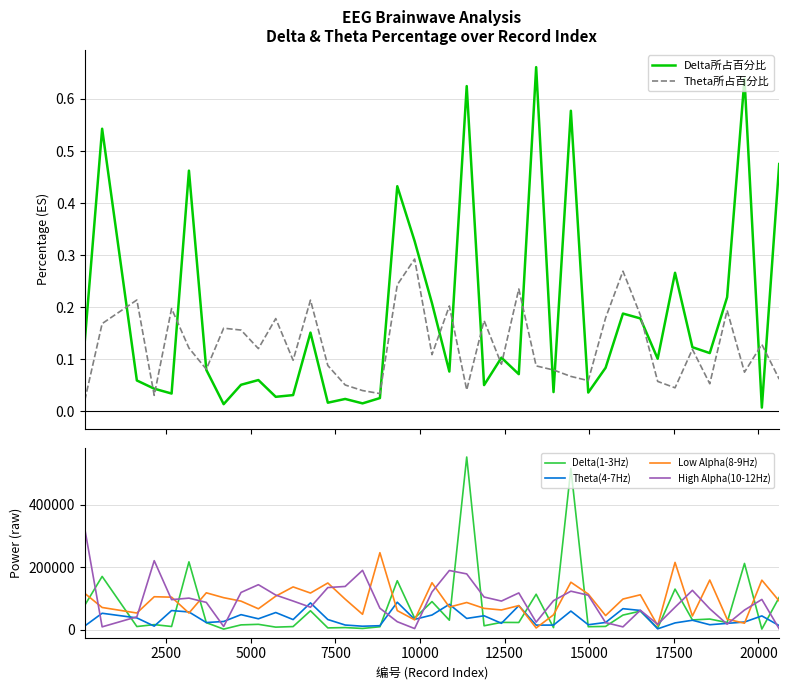

Reading left to right, list all the values displayed in this chart.

Delta所占百分比: 0.1	0.5	0.1	0.0	0.0	0.5	0.1	0.0	0.1	0.1	0.0	0.0	0.2	0.0	0.0	0.0	0.0	0.4	0.3	0.2	0.1	0.6	0.1	0.1	0.1	0.7	0.0	0.6	0.0	0.1	0.2	0.2	0.1	0.3	0.1	0.1	0.2	0.6	0.0	0.5
Theta所占百分比: 0.0	0.2	0.2	0.0	0.2	0.1	0.1	0.2	0.2	0.1	0.2	0.1	0.2	0.1	0.1	0.0	0.0	0.2	0.3	0.1	0.2	0.0	0.2	0.1	0.2	0.1	0.1	0.1	0.1	0.2	0.3	0.2	0.1	0.0	0.1	0.1	0.2	0.1	0.1	0.1
Delta(1-3Hz): 78640.0	170902.0	10578.0	16749.0	10699.0	217471.0	23010.0	2313.0	15873.0	17639.0	8672.0	10445.0	61005.0	6219.0	7238.0	4438.0	9890.0	157128.0	37435.0	90371.0	30821.0	552806.0	13003.0	23847.0	23486.0	113883.0	7083.0	516138.0	10001.0	10999.0	47213.0	59812.0	5648.0	130290.0	31741.0	34514.0	23413.0	212392.0	2483.0	103897.0
Theta(4-7Hz): 12392.0	53047.0	38139.0	11814.0	61679.0	57208.0	23343.0	26725.0	48585.0	35346.0	55393.0	32808.0	86194.0	32955.0	15394.0	11587.0	13237.0	88337.0	33489.0	47383.0	81651.0	36488.0	44976.0	20947.0	77311.0	15036.0	15194.0	60012.0	16348.0	23587.0	67653.0	62020.0	3216.0	22152.0	30690.0	16341.0	20721.0	25004.0	44564.0	13527.0
Low Alpha(8-9Hz): 116614.0	71522.0	53804.0	105890.0	104531.0	53682.0	118461.0	102871.0	91831.0	67390.0	107717.0	137321.0	117703.0	149868.0	98149.0	49717.0	246790.0	61526.0	31938.0	150682.0	72827.0	87450.0	68715.0	63582.0	77556.0	5958.0	48083.0	152320.0	114430.0	45650.0	98495.0	112102.0	13593.0	215702.0	44240.0	159300.0	34101.0	21213.0	158920.0	92226.0
High Alpha(10-12Hz): 323352.0	9565.0	41660.0	221233.0	96522.0	101465.0	87767.0	10763.0	119575.0	144414.0	111257.0	92150.0	72334.0	135227.0	138803.0	190325.0	69157.0	25972.0	4064.0	121215.0	189851.0	178954.0	104982.0	92019.0	118108.0	24544.0	93356.0	123650.0	110773.0	23129.0	9486.0	62711.0	17527.0	72402.0	126386.0	67385.0	18130.0	63342.0	97280.0	3256.0